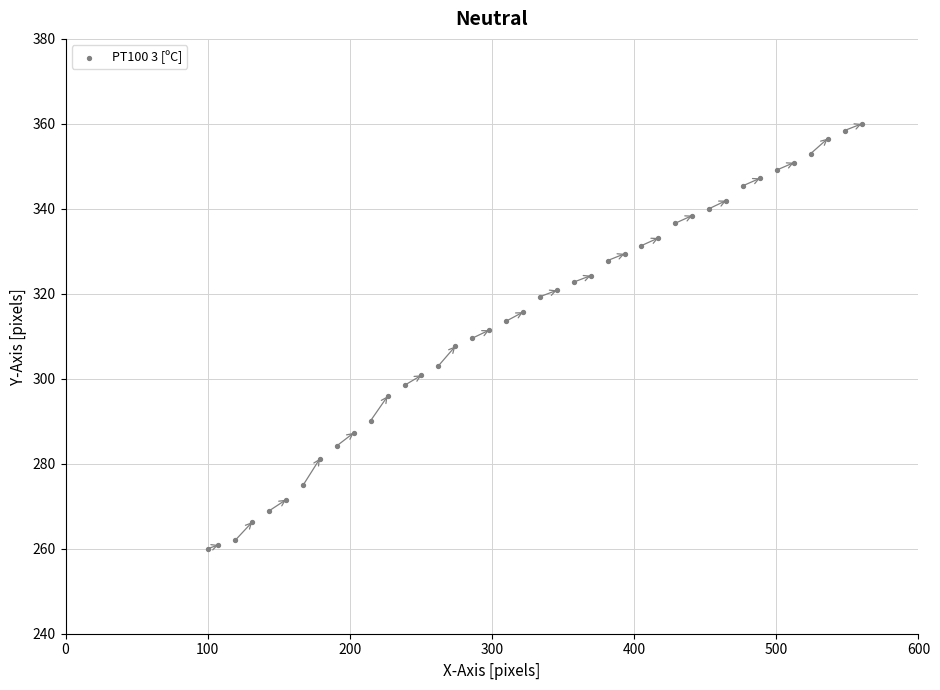

What is the range of X values (max minus min)?

460.0